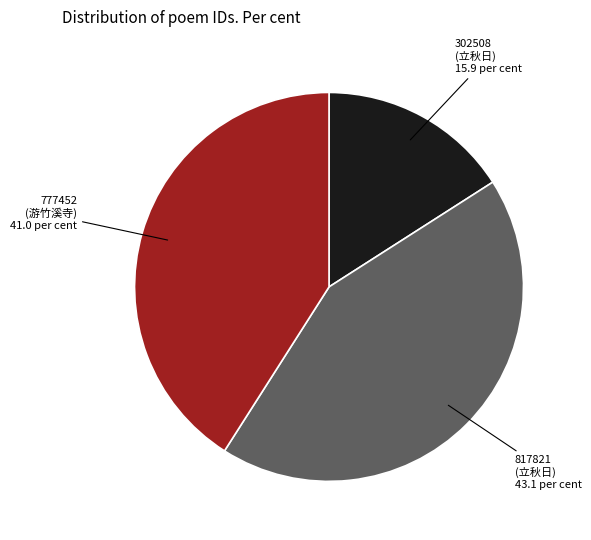

Is there a majority slice in this chart?

No